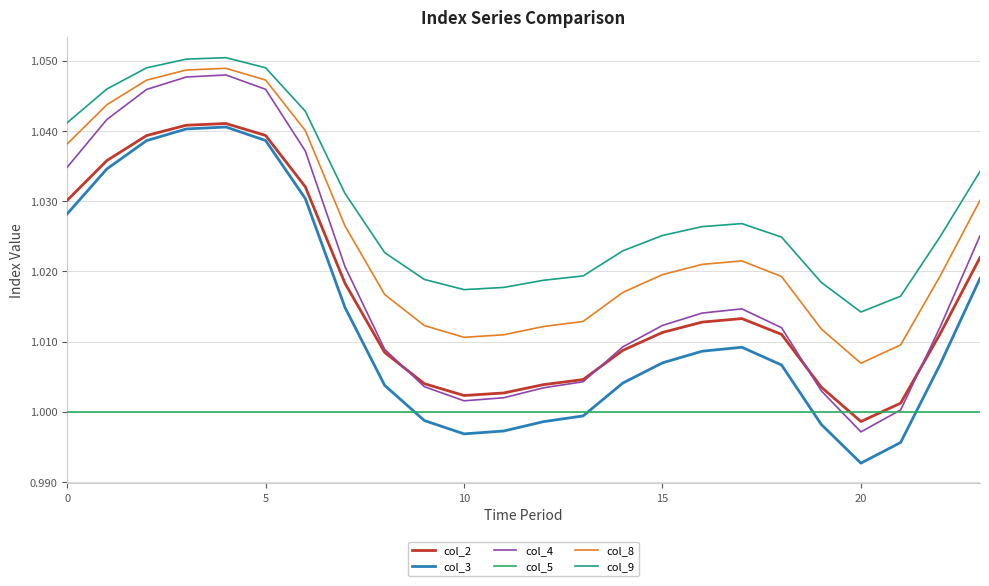

Which series has the largest range (max minus min)?

col_4